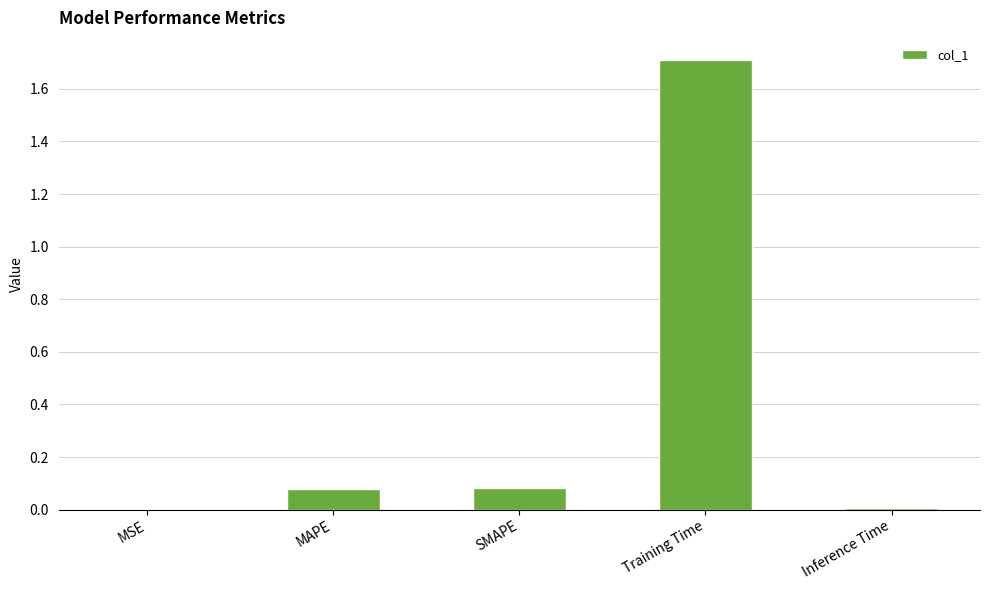

What is the greatest value displayed?

1.7